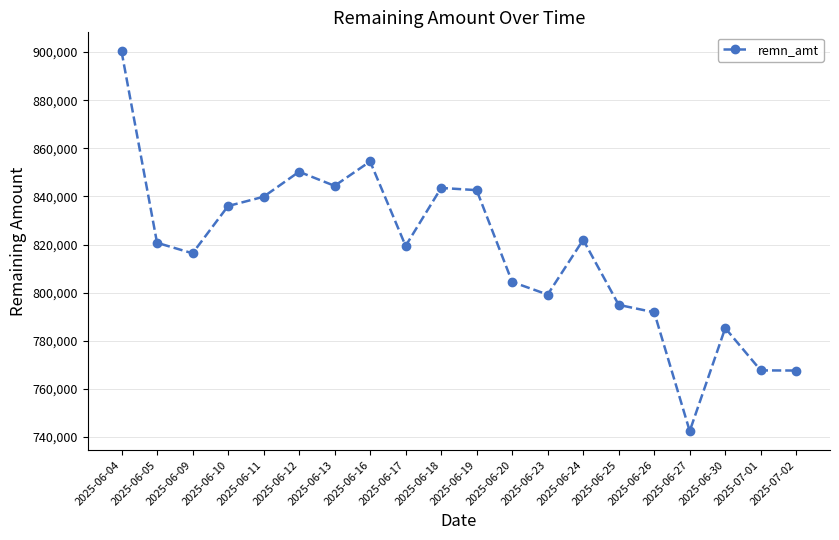

What is the value of the 14th point from the left?

821966